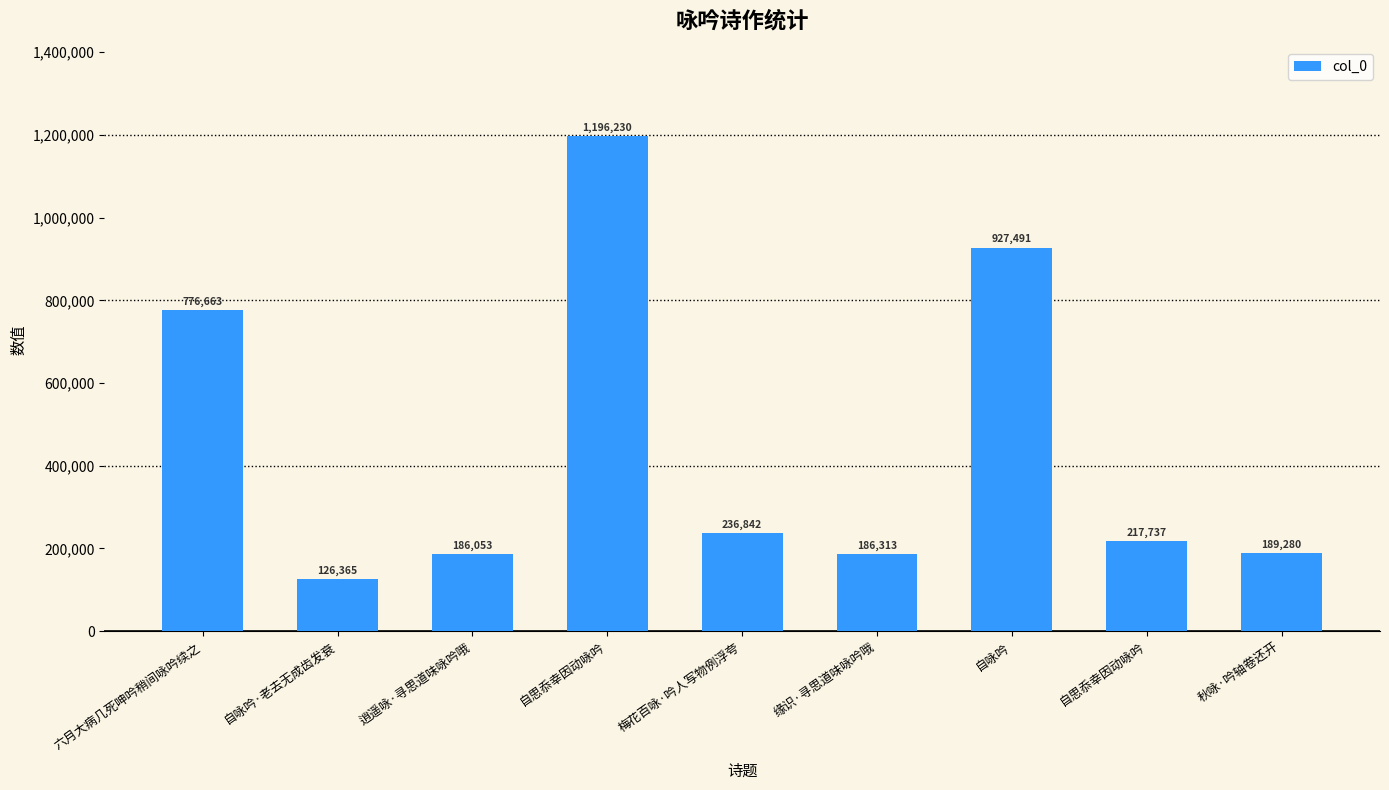

What is the label of the 9th bar from the right?

六月大病几死呻吟稍间咏吟续之